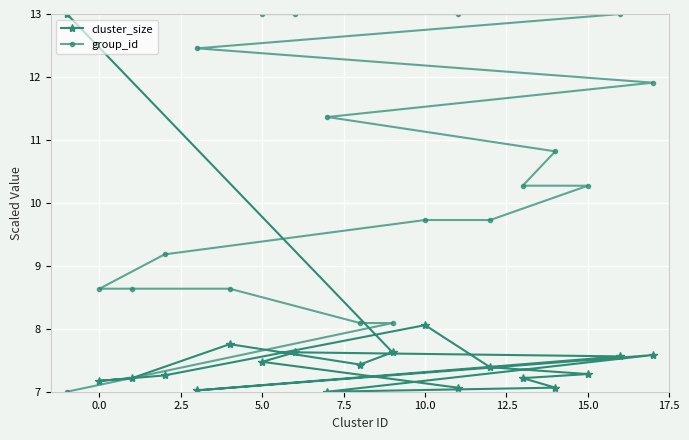

How many interior local valleys does the cluster_size series have?

4